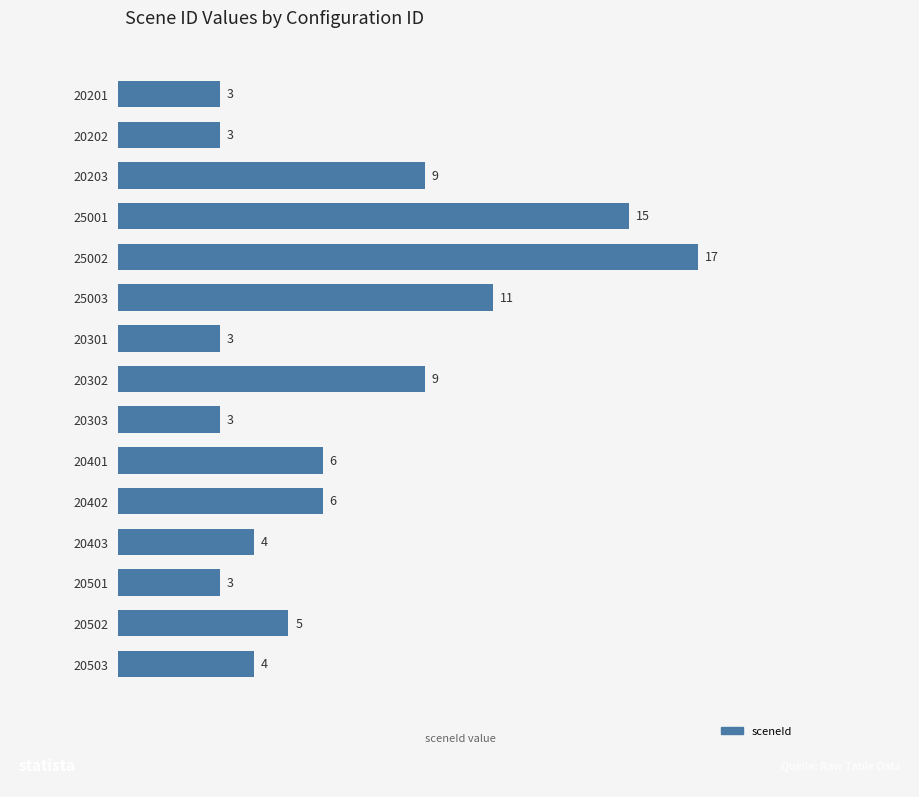

What is the change in value from 25001 to 20402?

-9